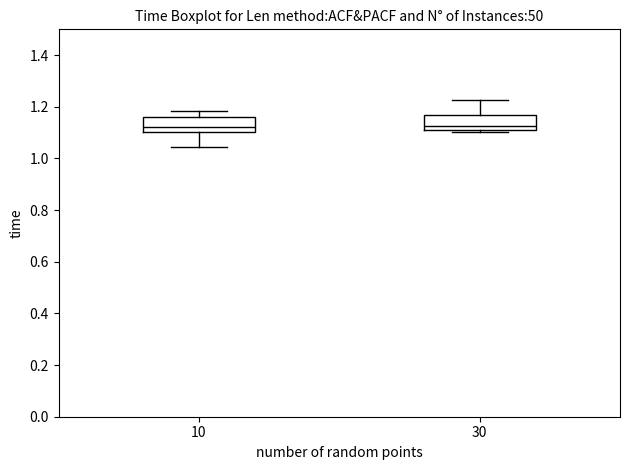

Reading left to right, transcribe this box plot: for each box, give where its median line is, the range the box spans, and where its two whiskers end, as read against the y-axis. The values are not printed on the chart, so give them approximately, as read against the axis.

10: median 1.12, box 1.10 to 1.16, whiskers 1.04 to 1.18
30: median 1.12 (just above the box's lower edge), box 1.12 to 1.16, whiskers 1.10 to 1.22